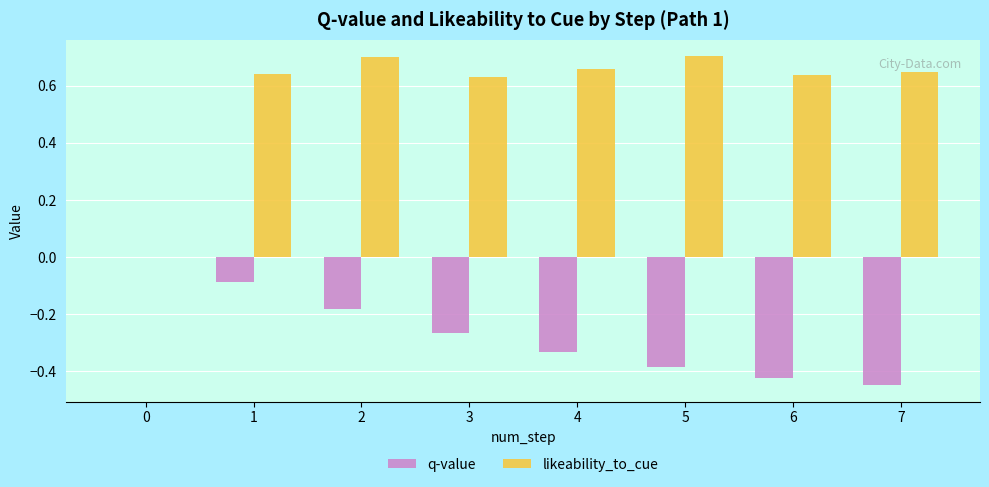

Is the value of likeability_to_cue at 7 greater than the value of q-value at 0?

Yes